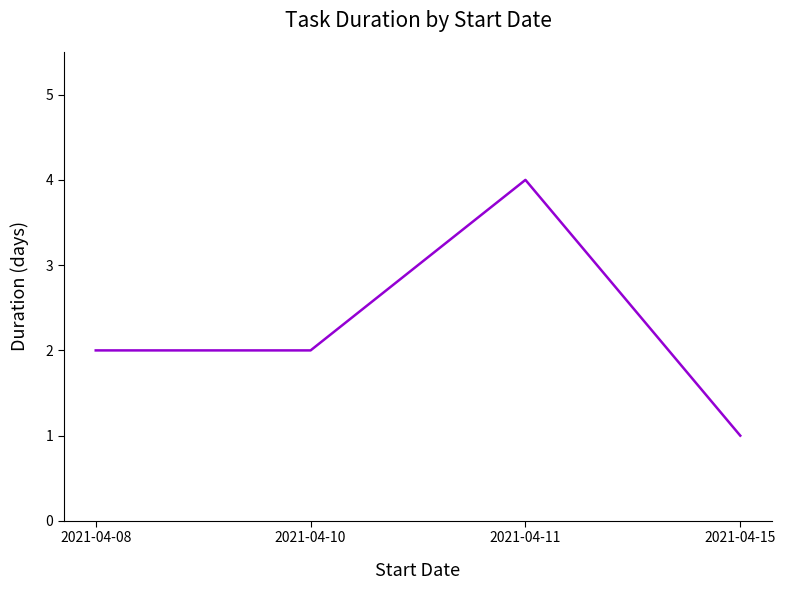

Reading left to right, what are all the values shown in this chart?

2	2	4	1